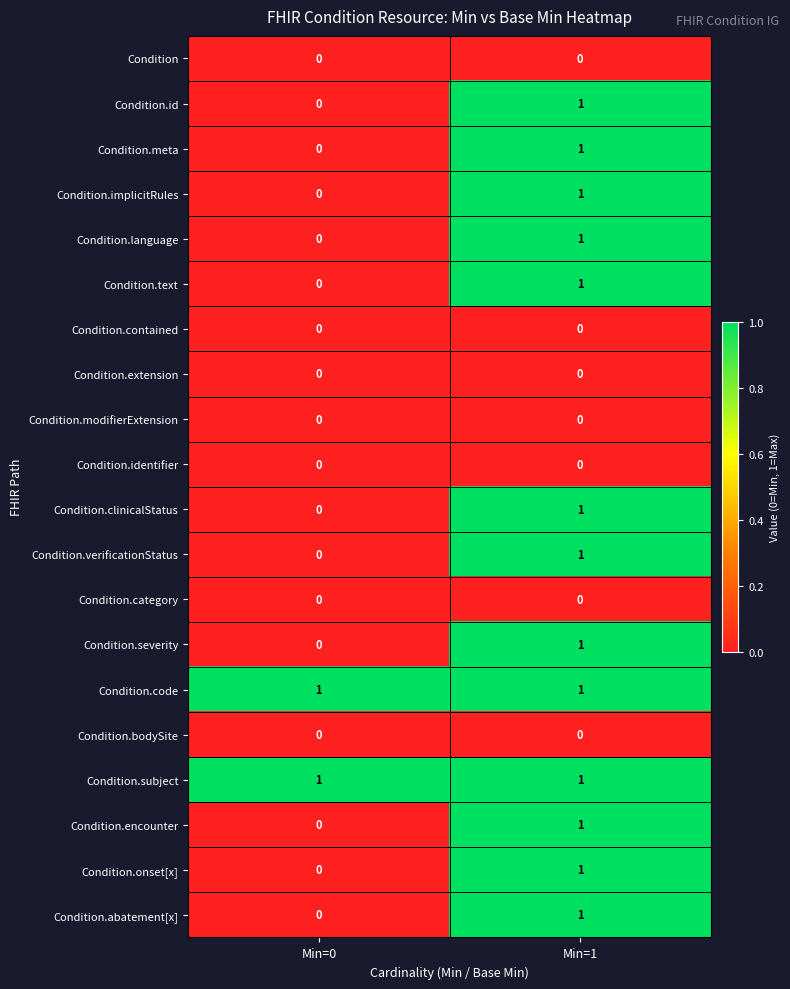

At which category is the sum across all series the highest?

Min=1